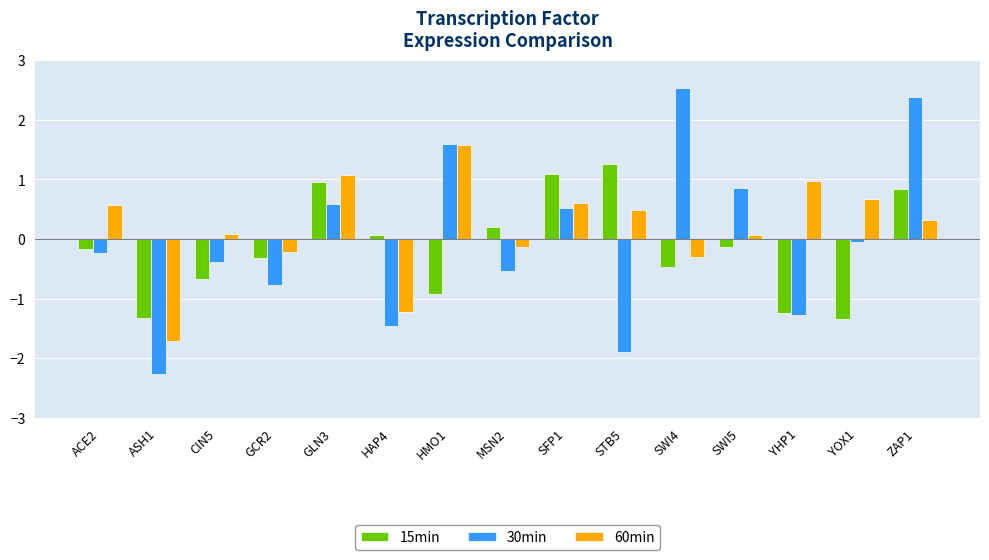

What is the value of the 15min bar at the 14th from the left?

-1.3